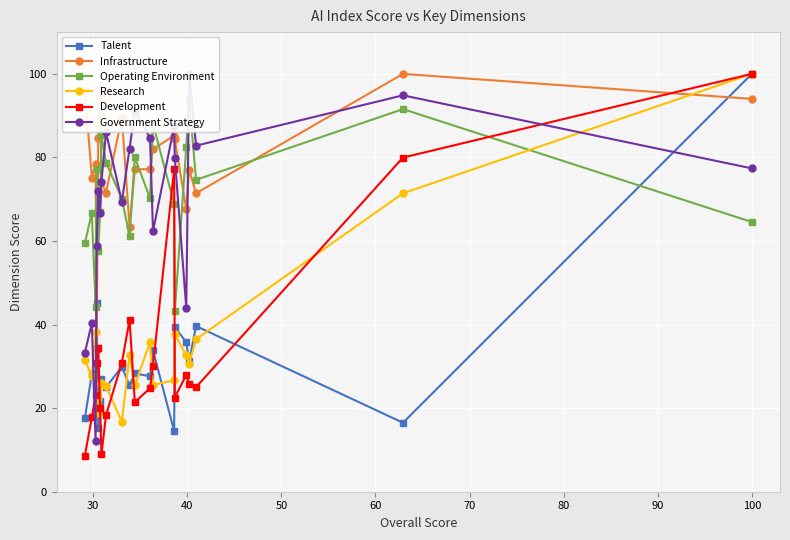

What are all the series names shown in the legend?

Talent, Infrastructure, Operating Environment, Research, Development, Government Strategy